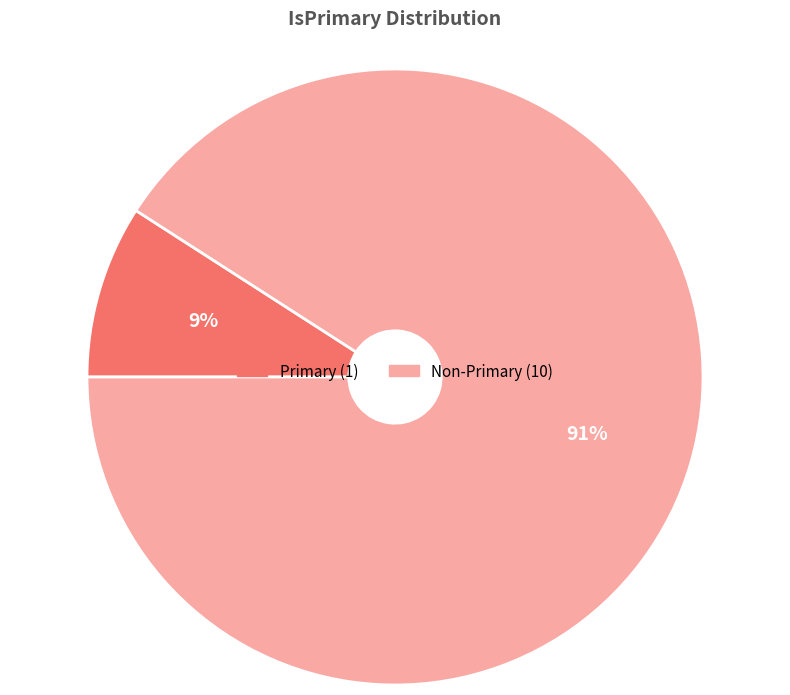

To the nearest percent, what is the average slice percentage?

50%